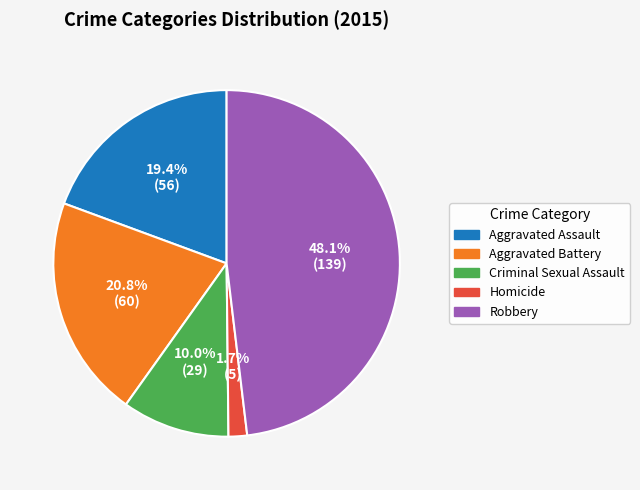

The Aggravated Battery slice represents 28% of the pie. True or false?

False